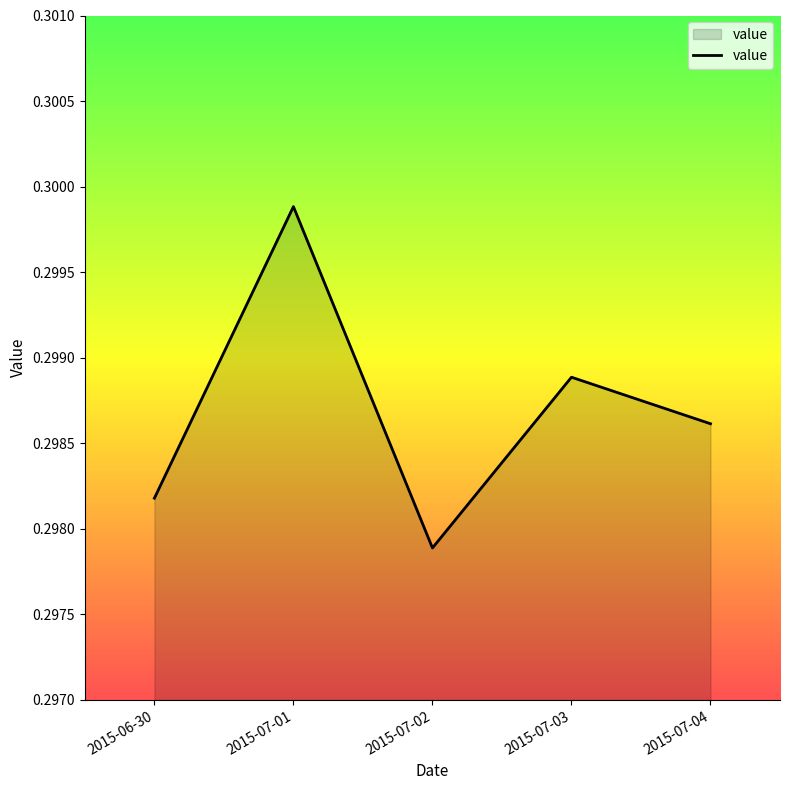

True or false: there are more than 2 points higher than both neighbors.

False